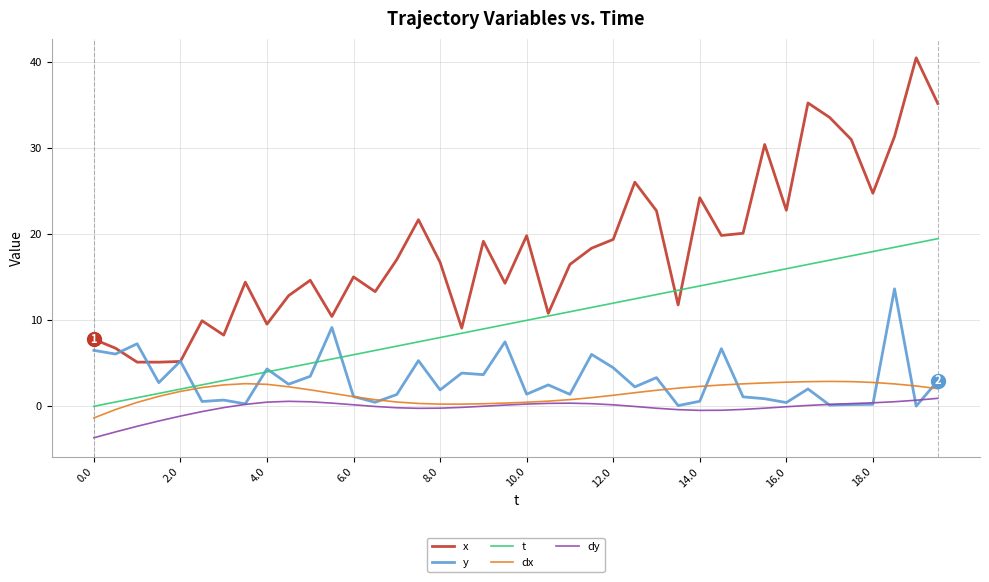

True or false: dy and t cross at least once.

False